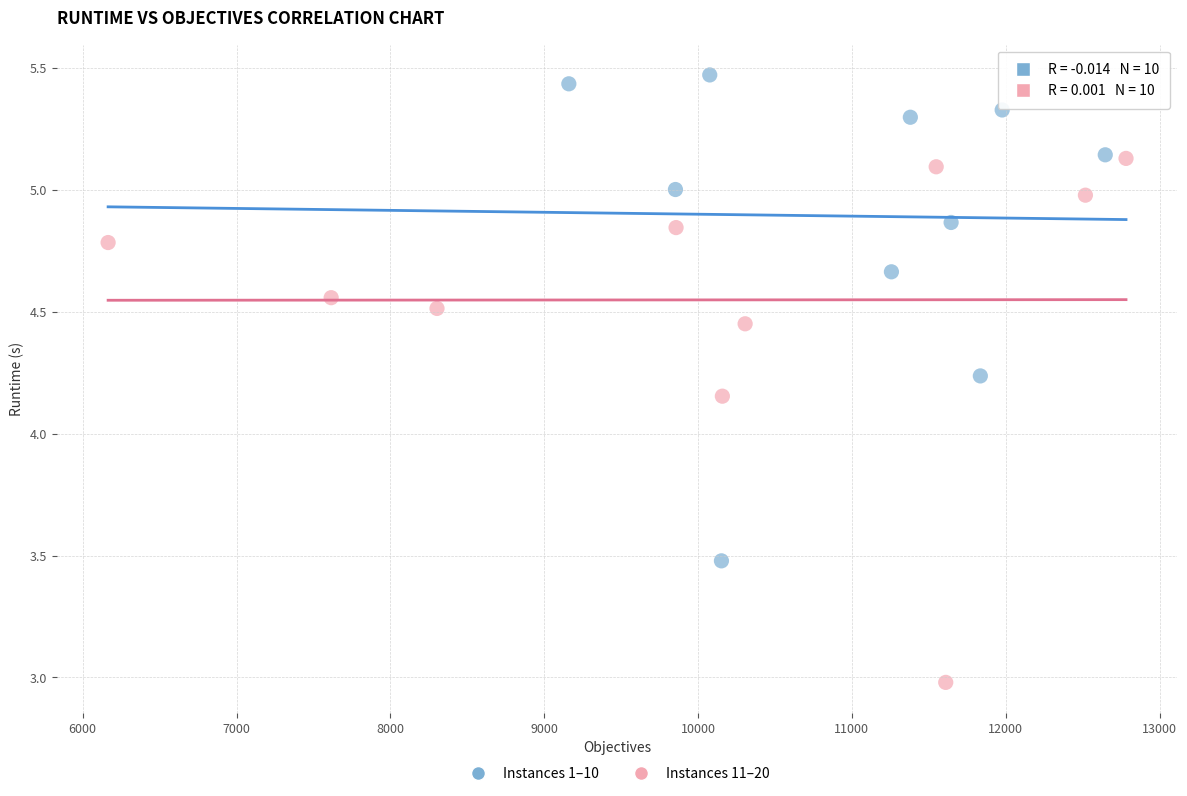

Which series reaches the minimum Y coordinate?

Instances 11–20